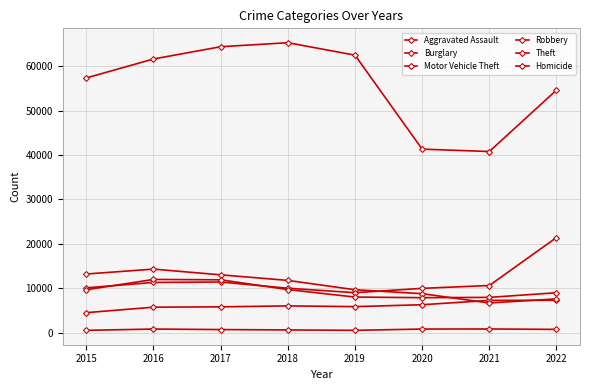

How many data points in Homicide are less than 710?

4